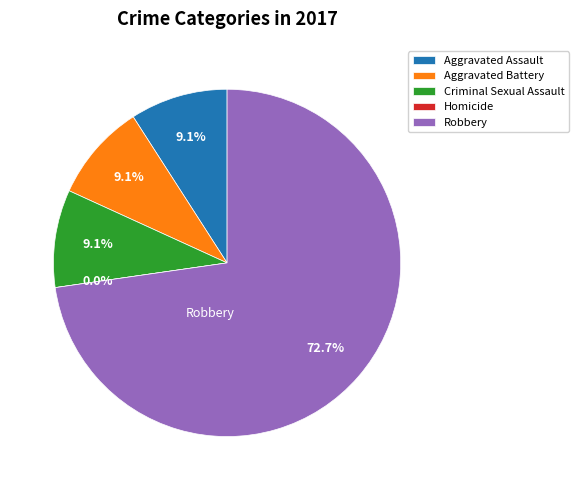

To the nearest percent, what is the difference between the Aggravated Assault and Homicide slice percentages?

9%